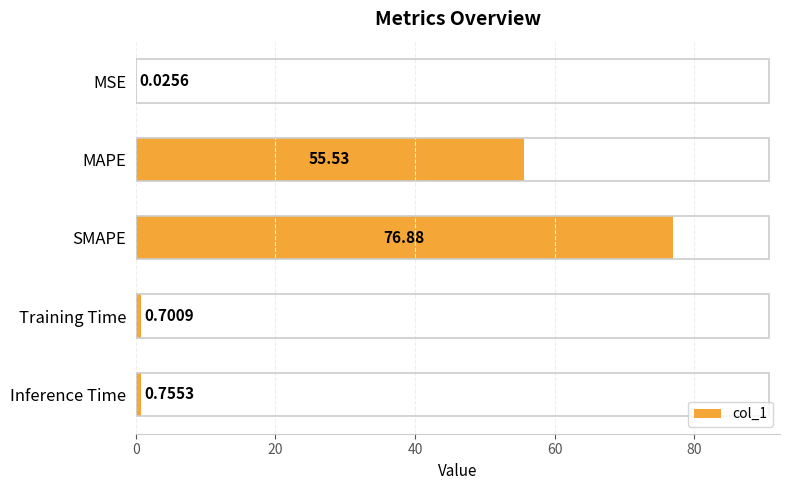

Where is the data nearest to the value 38?

MAPE